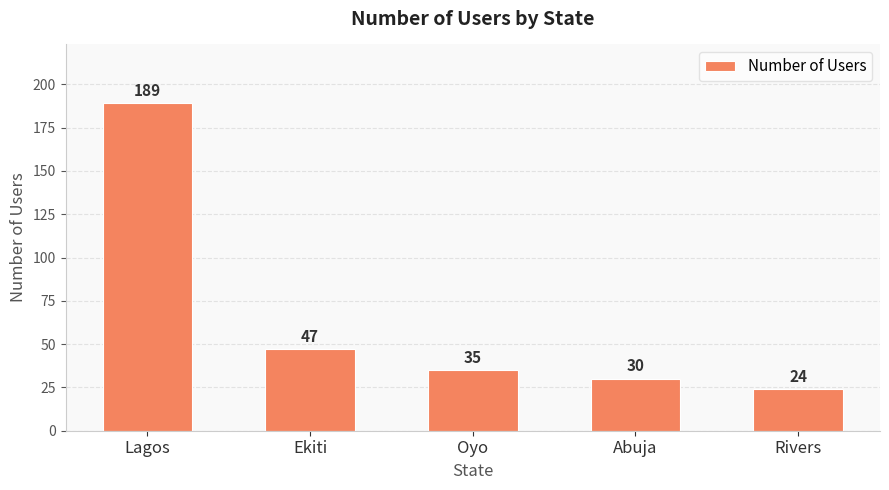

List the labels in order of value, largest first.

Lagos, Ekiti, Oyo, Abuja, Rivers